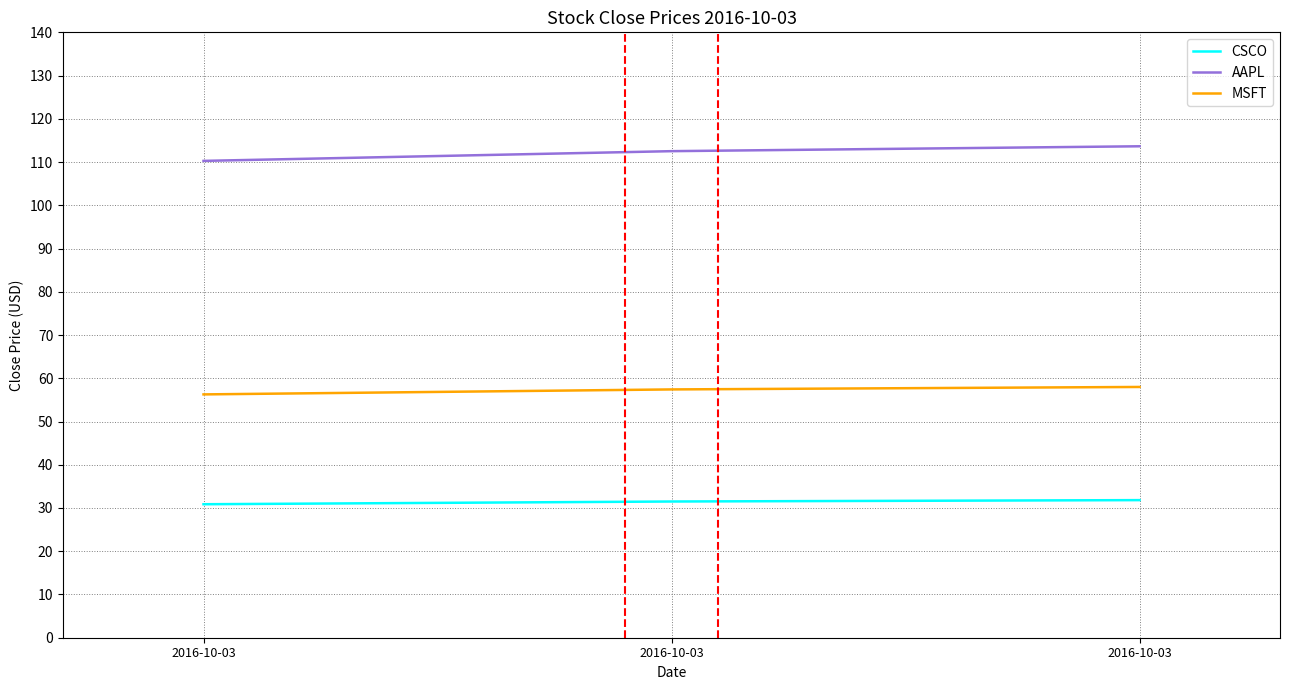

List the series in order of their overall mean, highest first.

AAPL, MSFT, CSCO